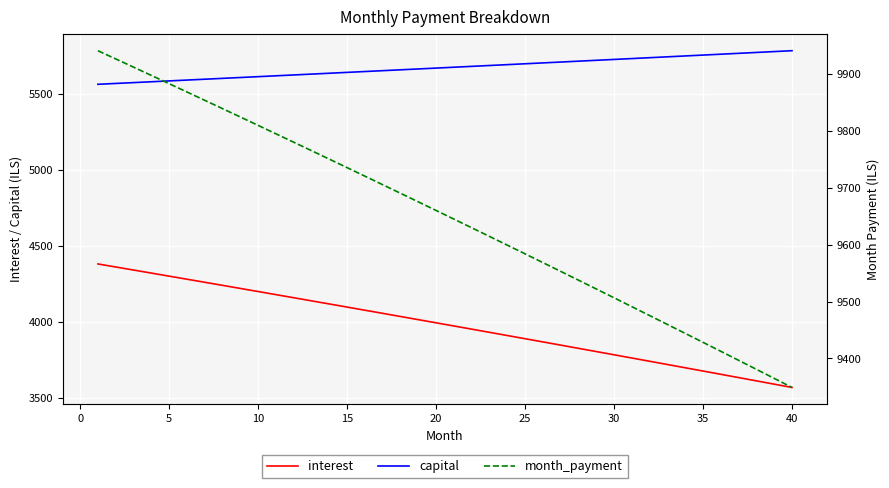

True or false: interest and capital cross at least once.

False